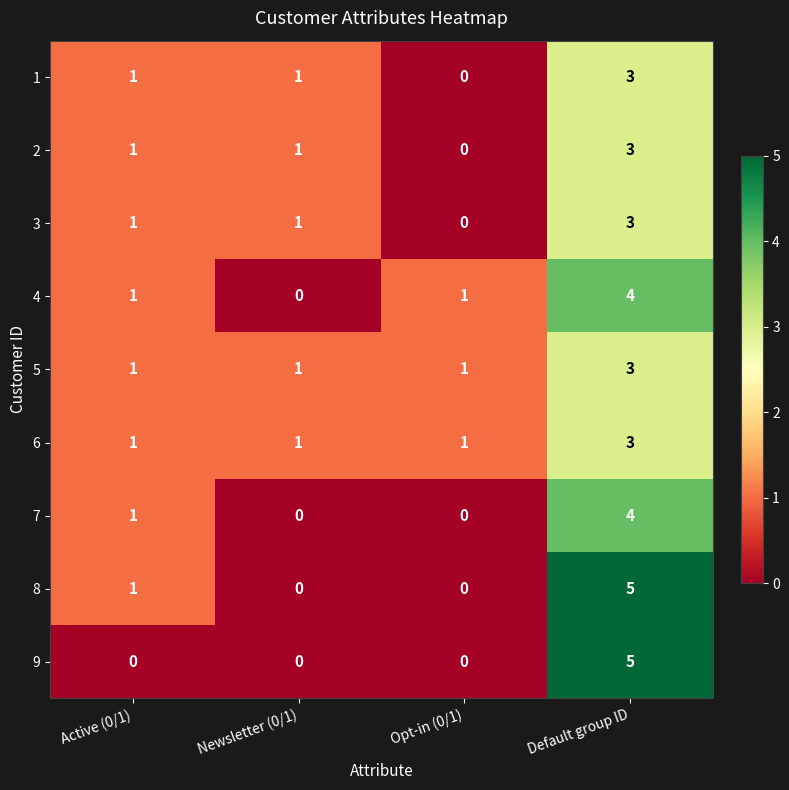

What is the difference between the highest and lowest values at Default group ID?

2